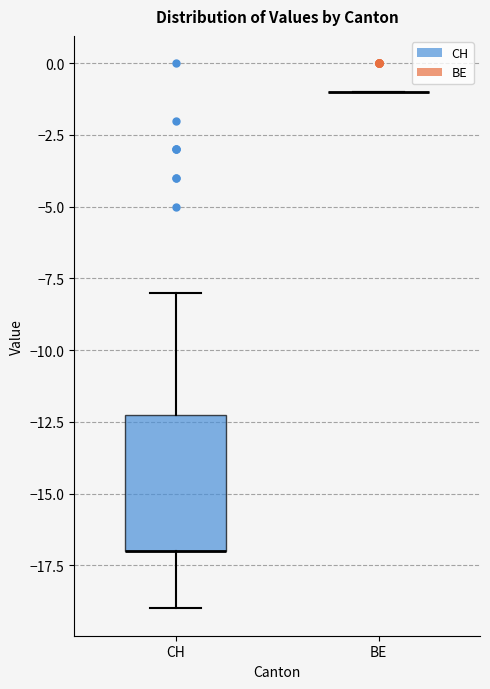

Which box is the tallest, from its lower edge to its upper edge?

CH